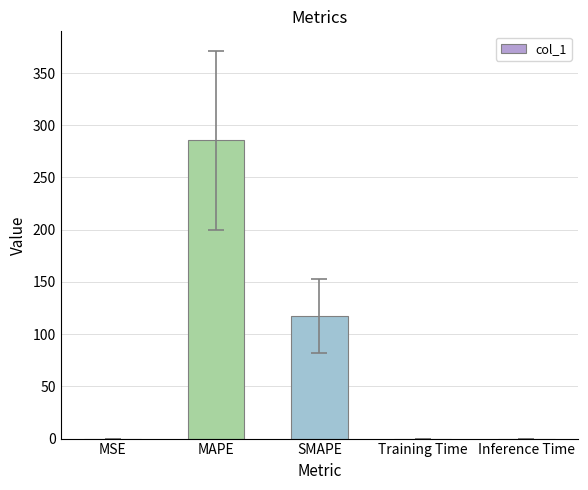

Is it true that the value at MSE is 0.0?

True